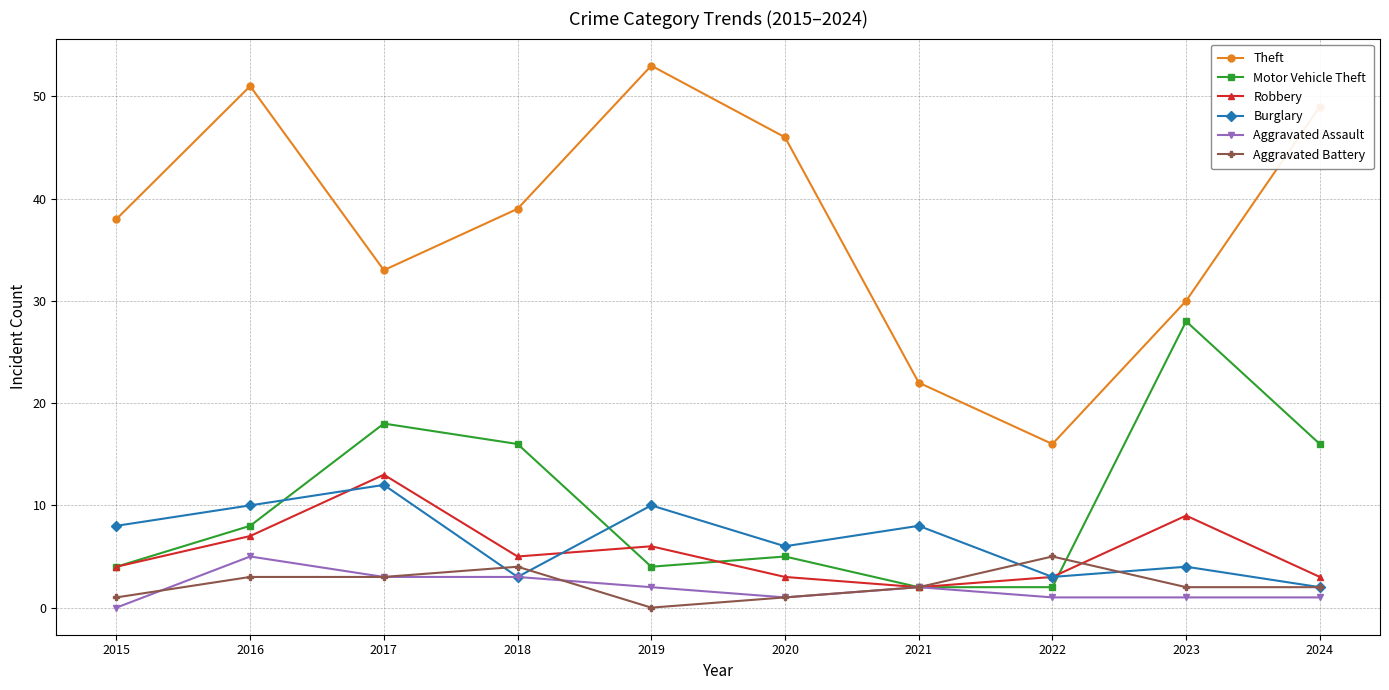

At which label is Robbery closest to 7?

2016